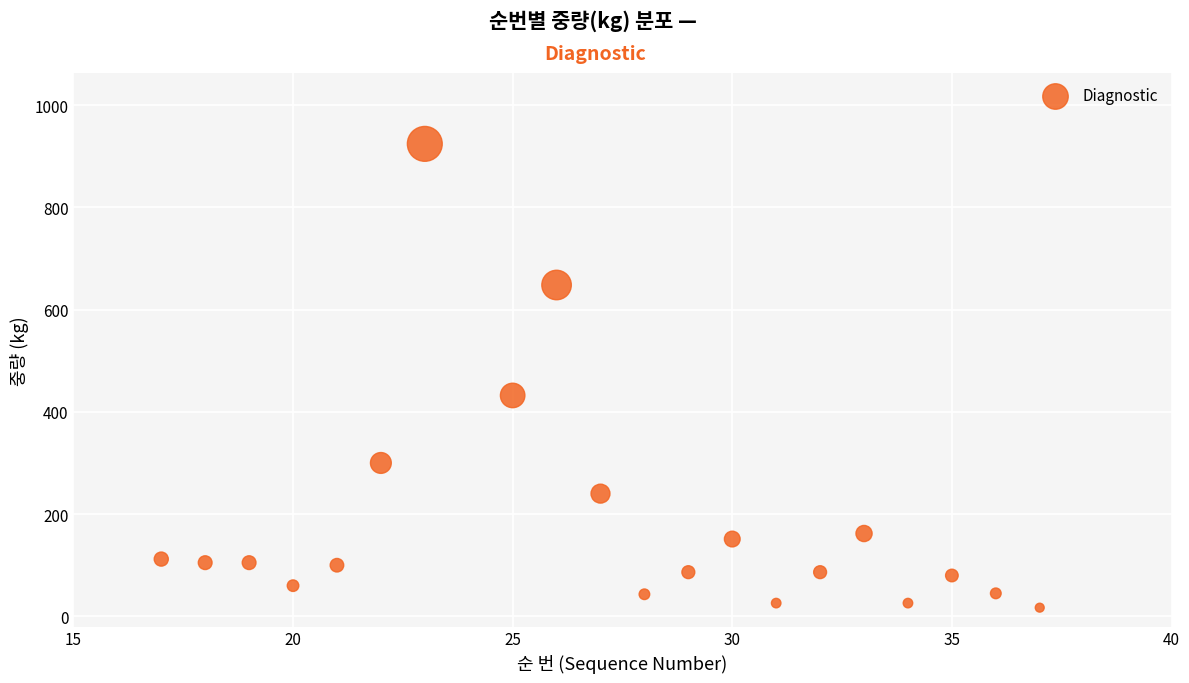

What is the range of X values (max minus min)?

20.0